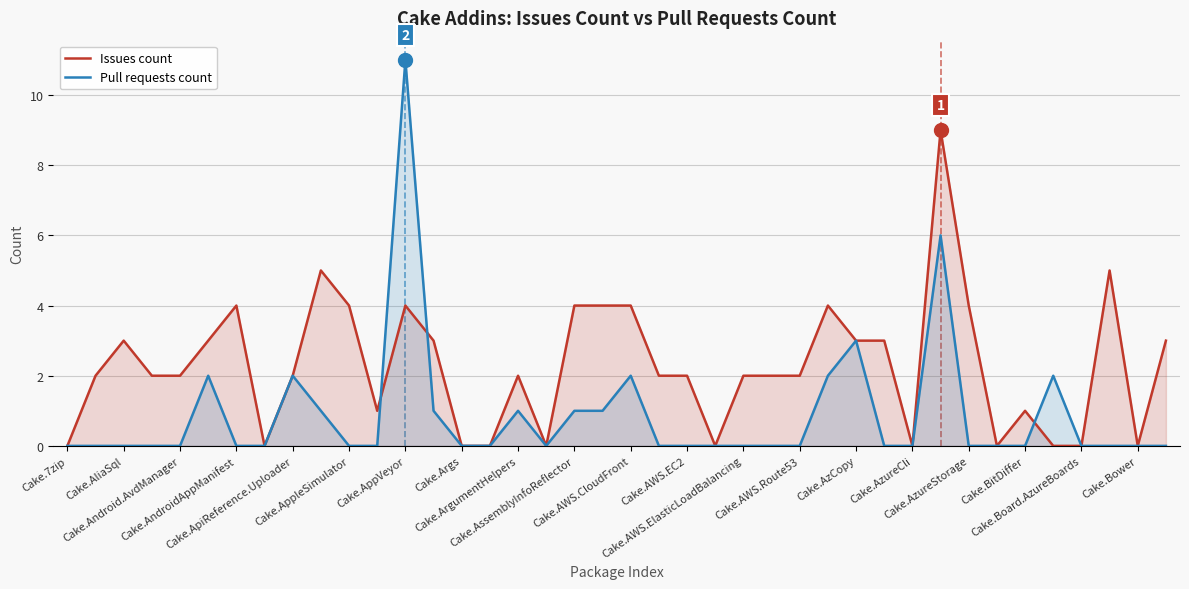

Which series has the largest total across all categories?

Issues count